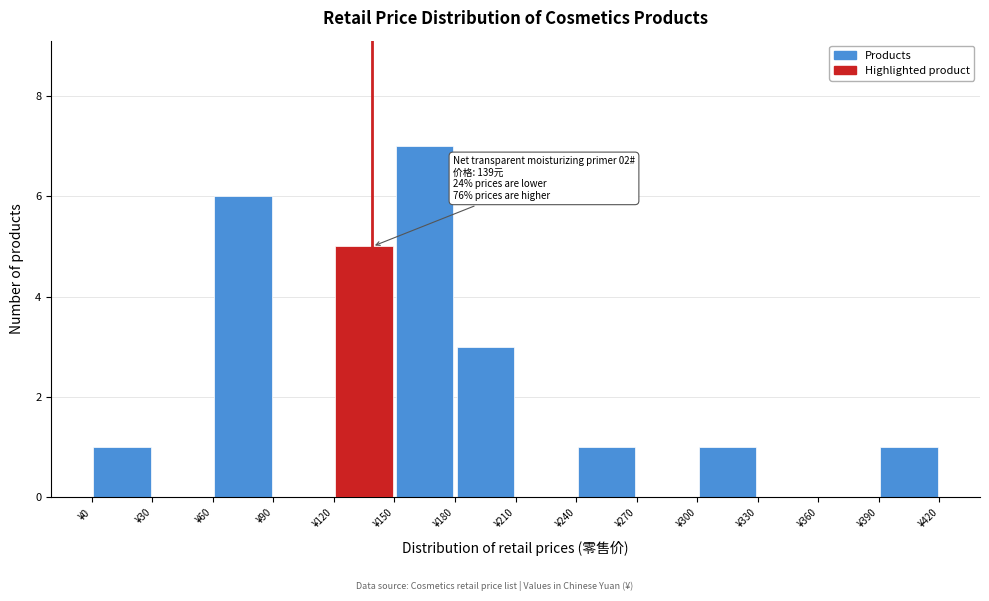

Which range on the x-axis has the tallest bar?

150 to 180